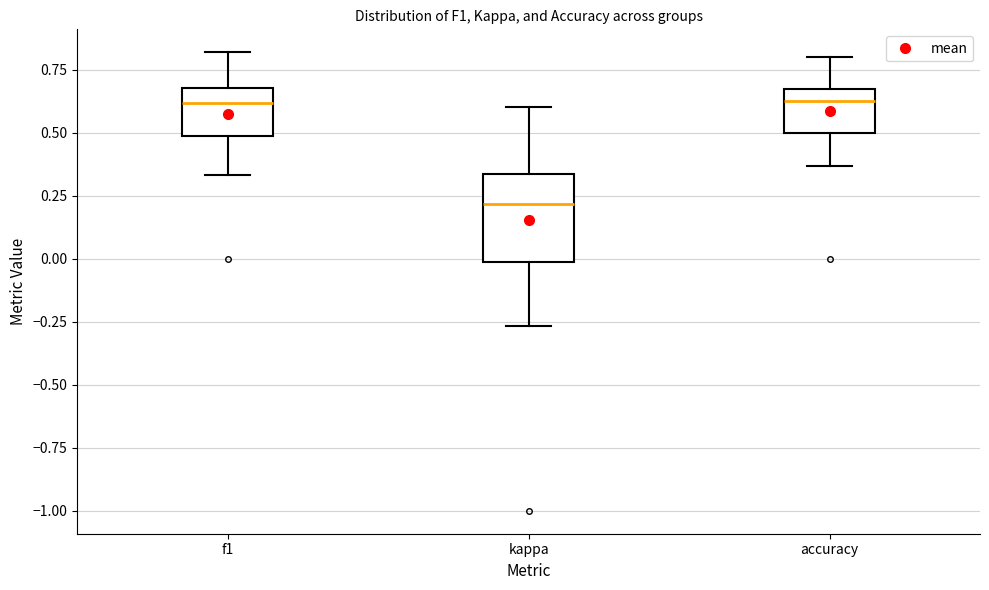

Reading left to right, read every box against the y-axis: the position of its median line, the range the box covers, and the ends of its whiskers. The values are not printed on the chart, so give them approximately, as read against the axis.

f1: median 0.60, box 0.50 to 0.70, whiskers 0.35 to 0.80
kappa: median 0.20, box 0.00 to 0.35, whiskers -0.25 to 0.60
accuracy: median 0.65 (just below the box's upper edge), box 0.50 to 0.65, whiskers 0.35 to 0.80